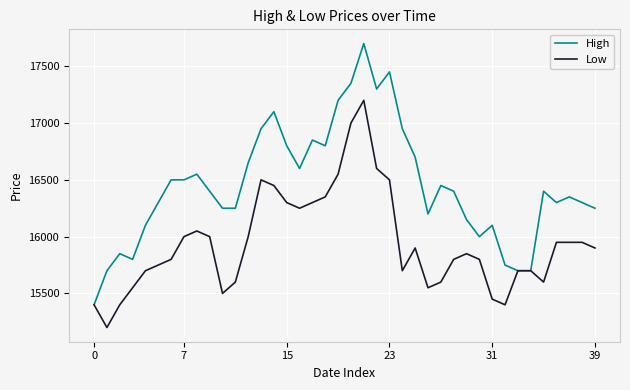

What is the greatest value displayed?

17700